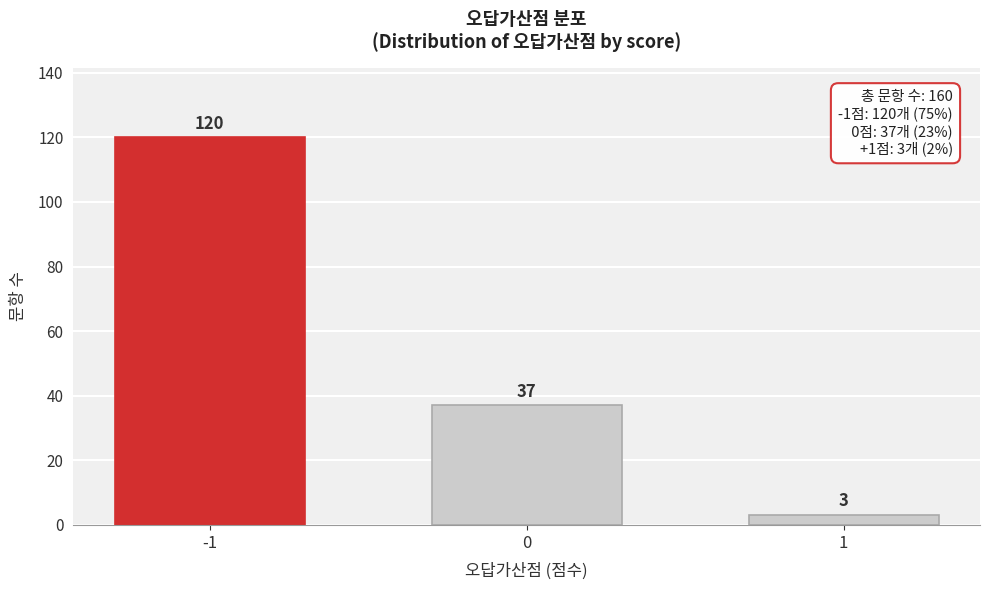

Reading right to left, extract all data points from this chart.

3	37	120